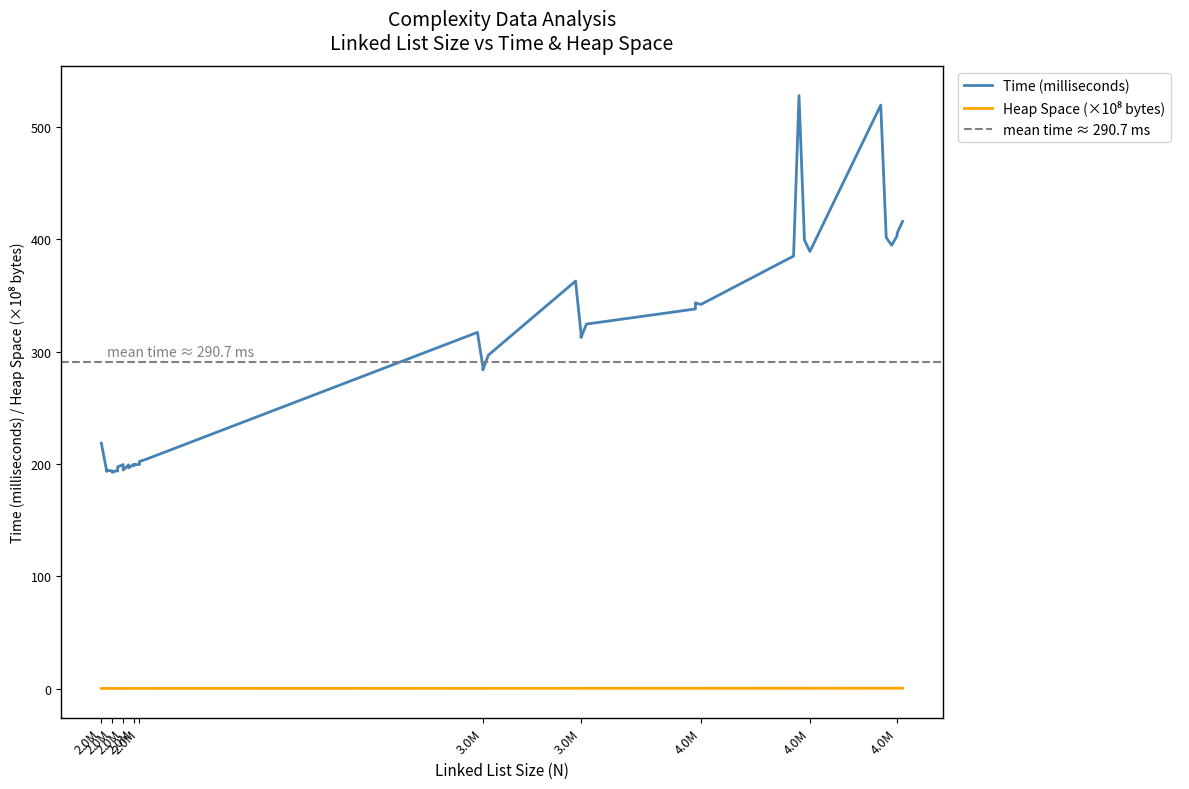

The Heap Space series shows 0.2 at 2.0M. True or false?

True